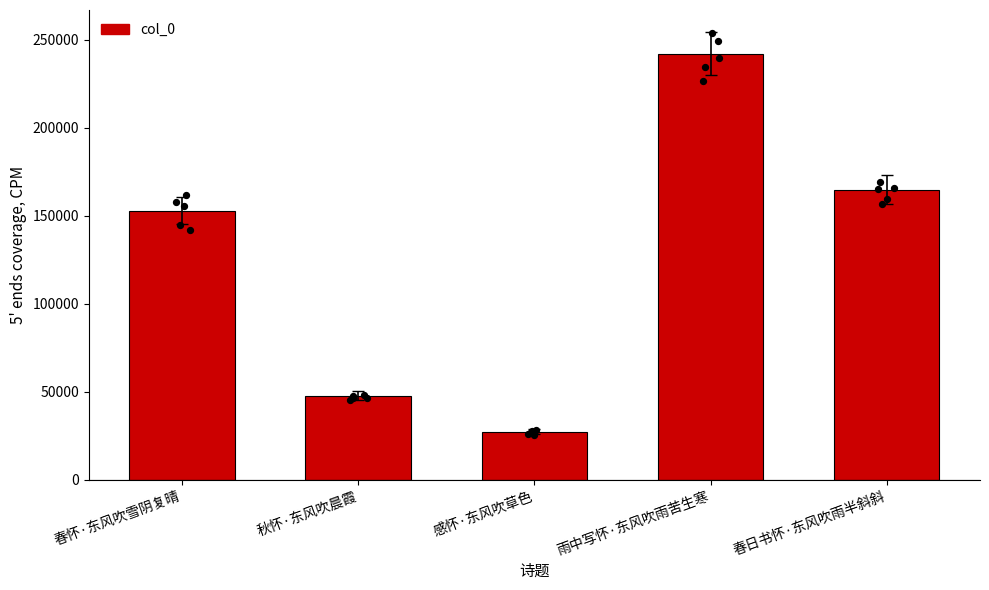

What is the ratio of the value at 春日书怀·东风吹雨半斜斜 to the value at 雨中写怀·东风吹雨苦生寒?

0.7